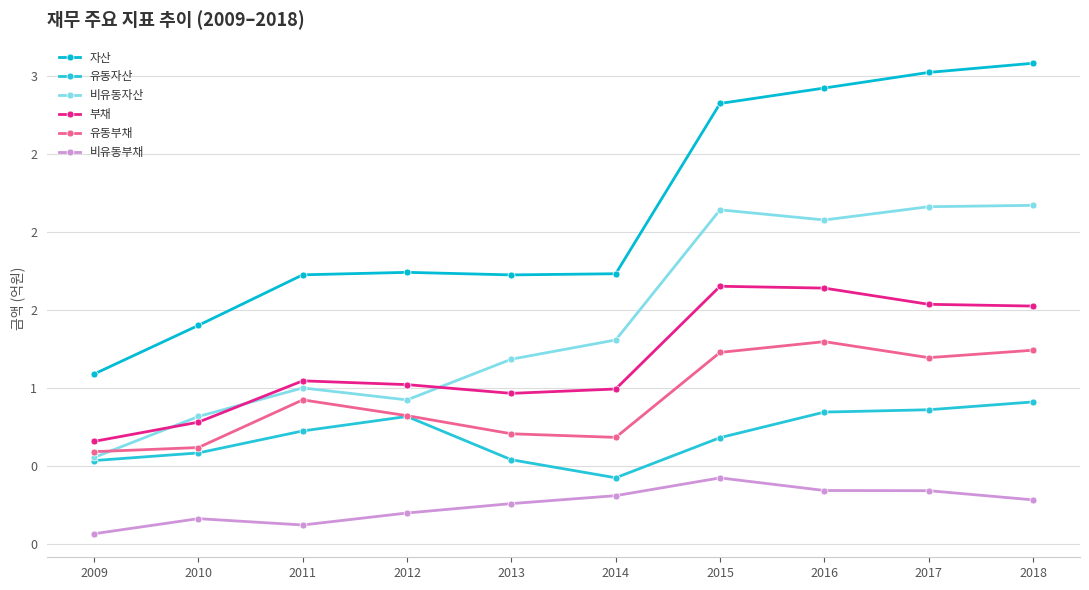

At which category is the sum across all series the highest?

2018